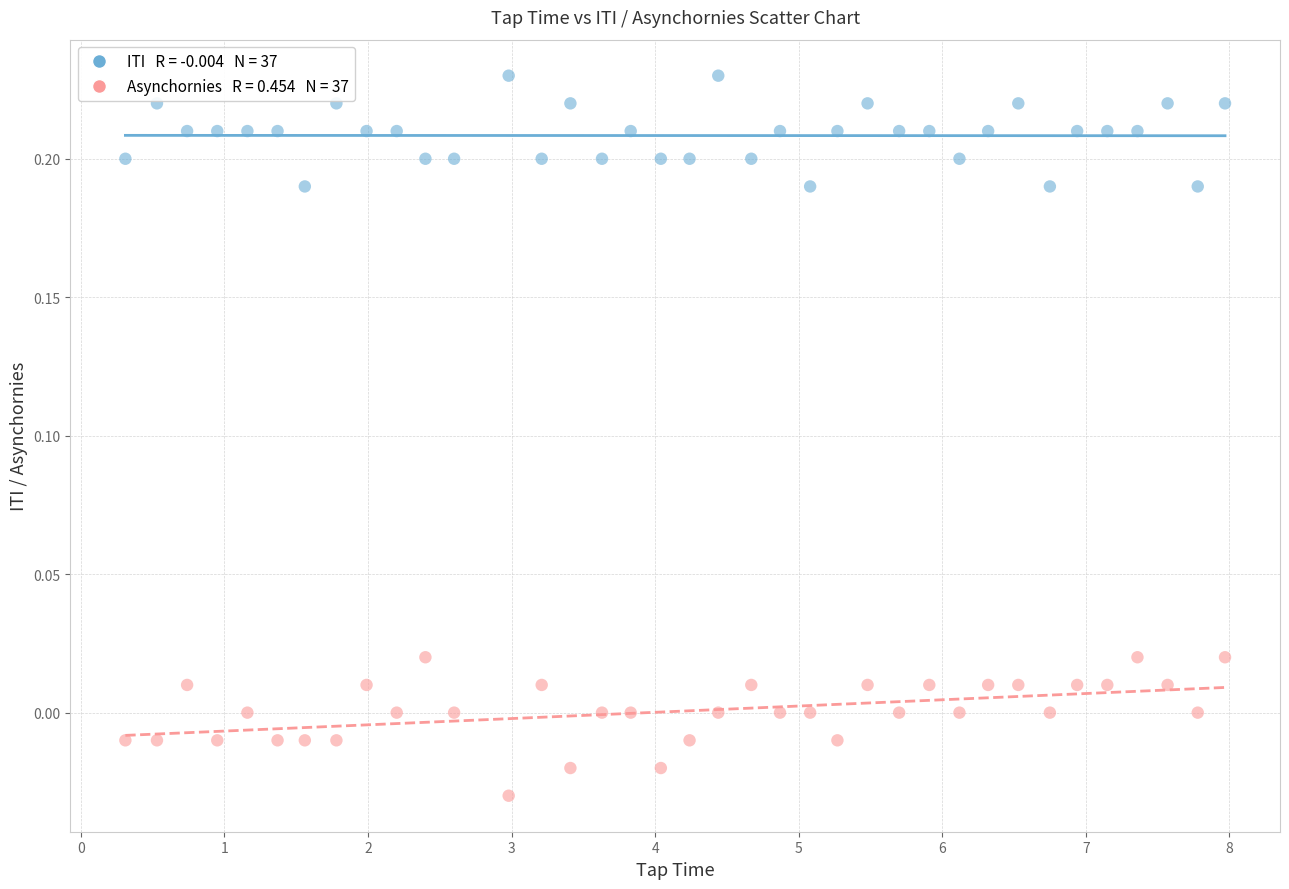

Across all data points, what is the range of Y values (max minus min)?

0.3